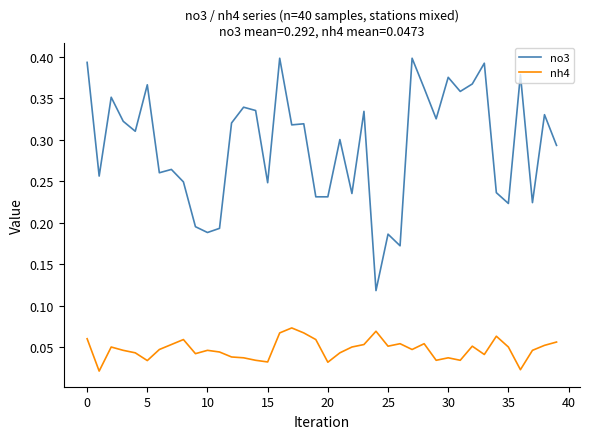

Rank the series by their maximum value, from lowest to highest.

nh4, no3